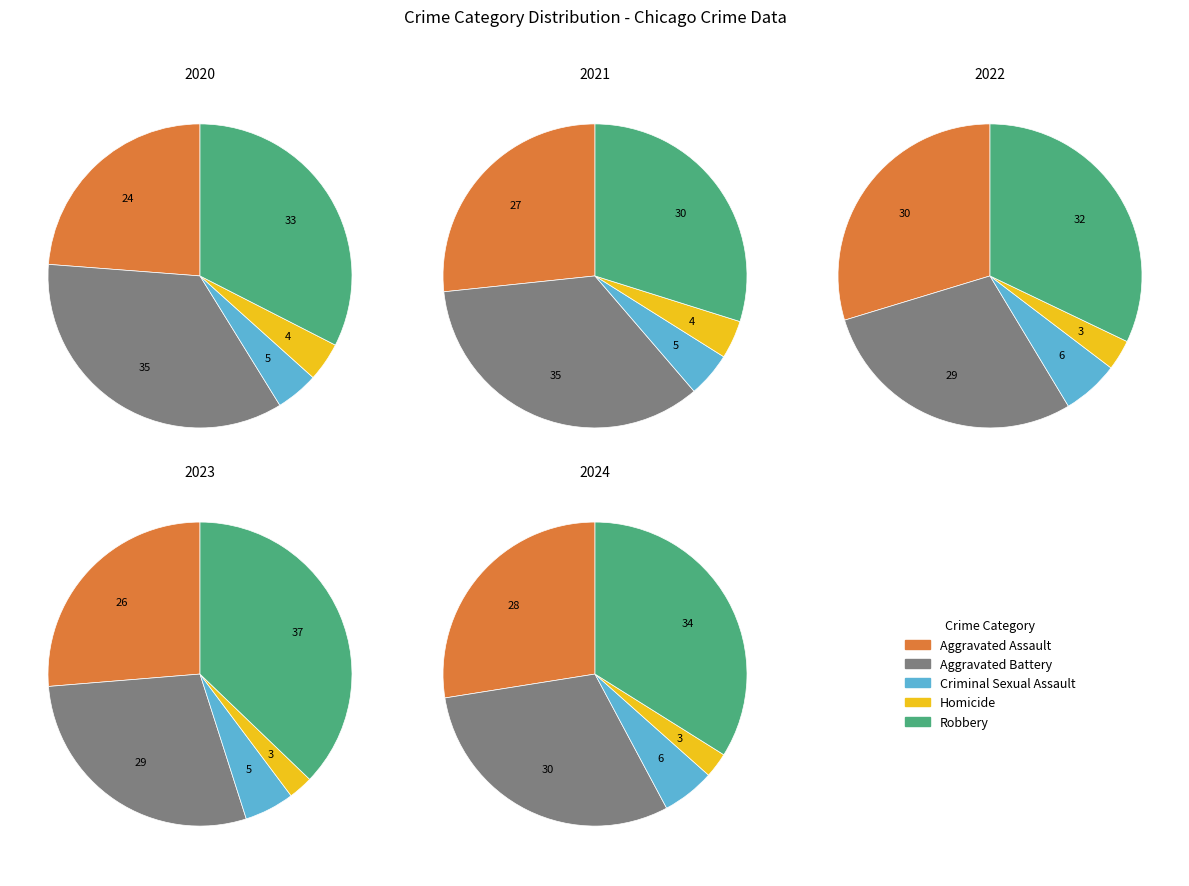

To the nearest percent, what portion does Homicide represent?

3%